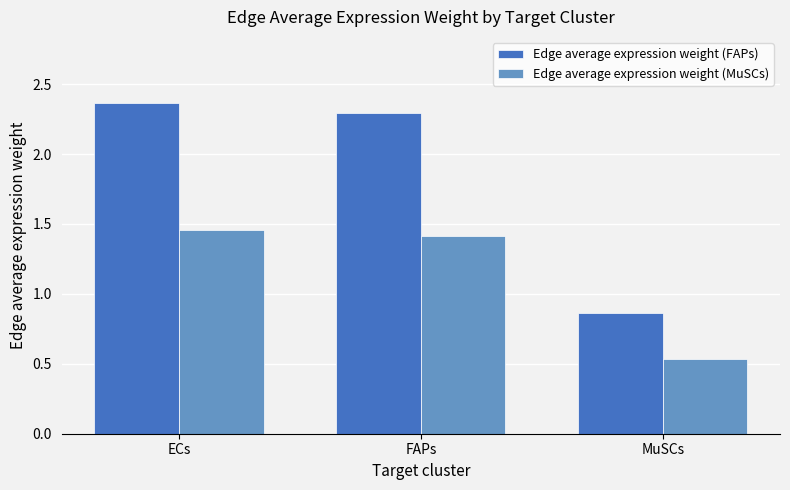

Which series has the largest total across all categories?

Edge average expression weight (FAPs)